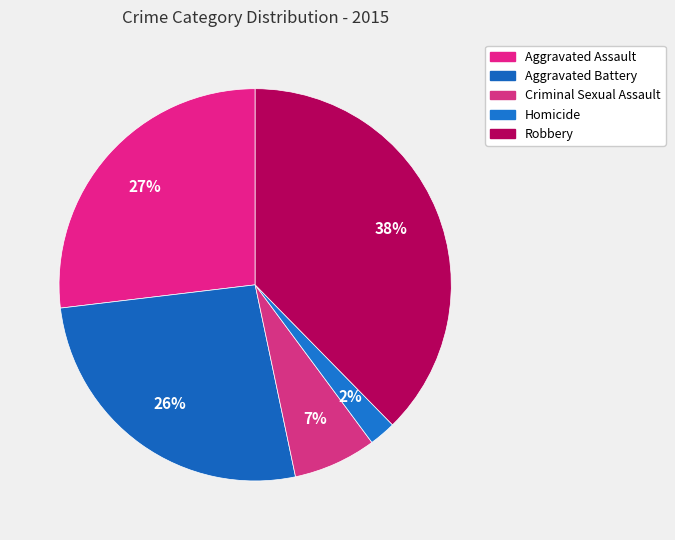

How many segments does this pie chart have?

5